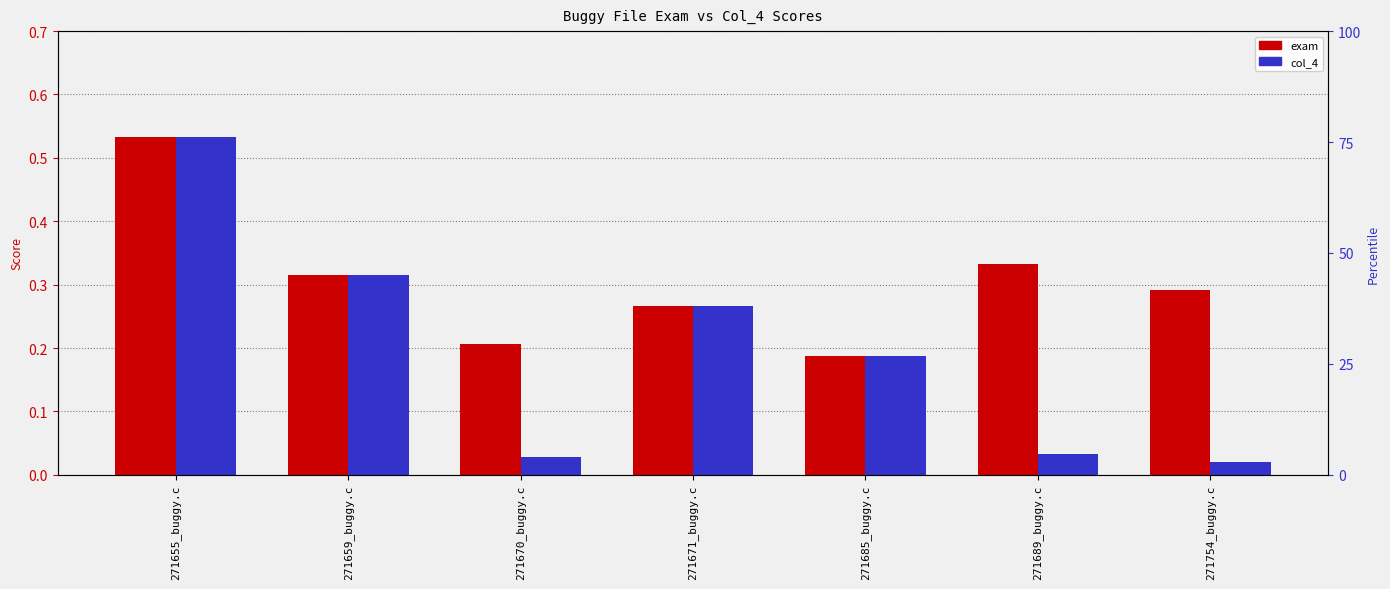

What is the label of the 6th bar from the left?

271689_buggy.c